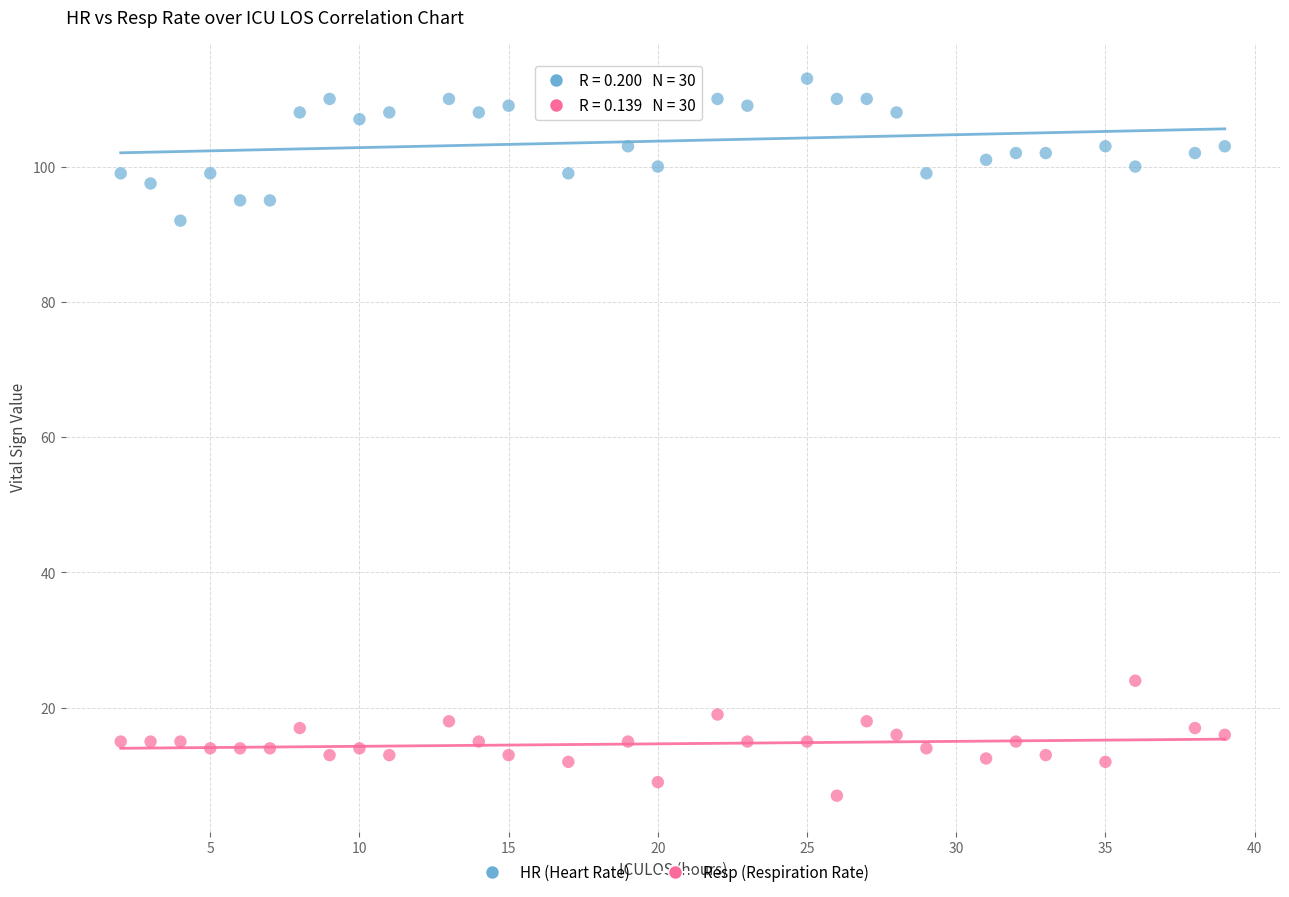

Across all data points, what is the range of X values (max minus min)?

37.0